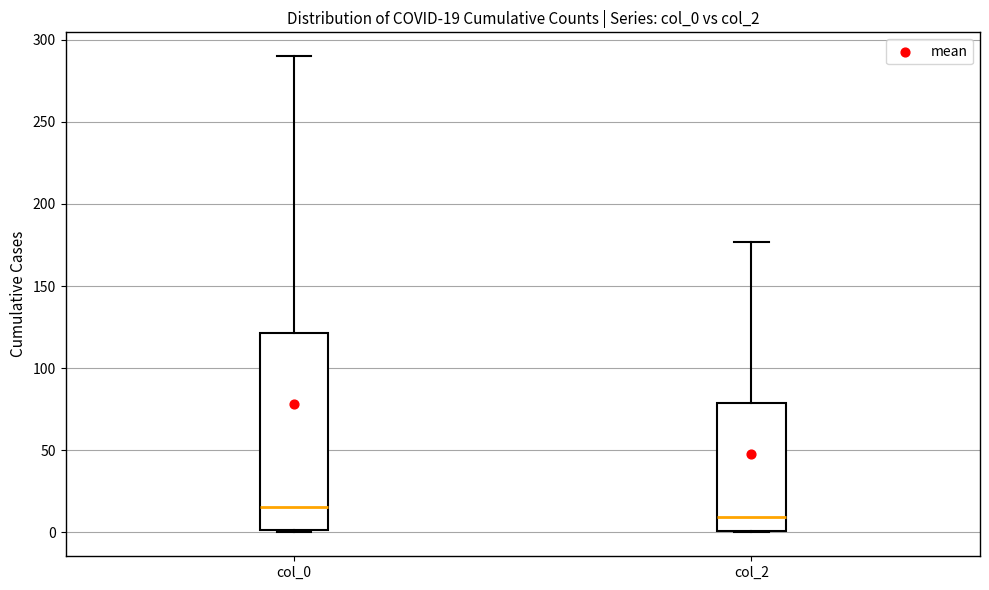

Which box is the tallest, from its lower edge to its upper edge?

col_0